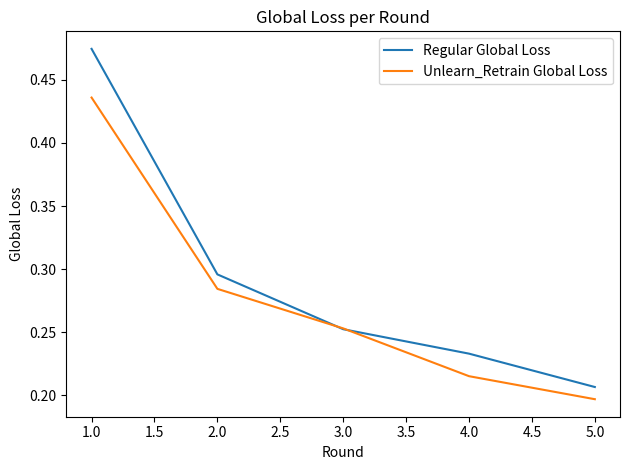

At how many categories does at least one series exceed 0?

5